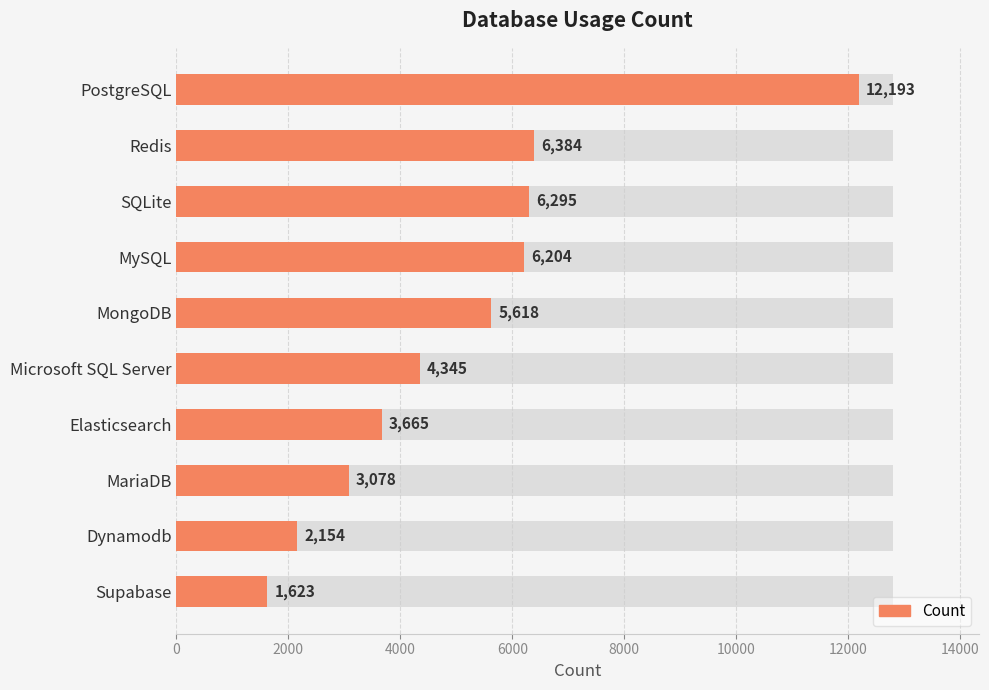

What is the difference between the maximum and minimum values?

10570